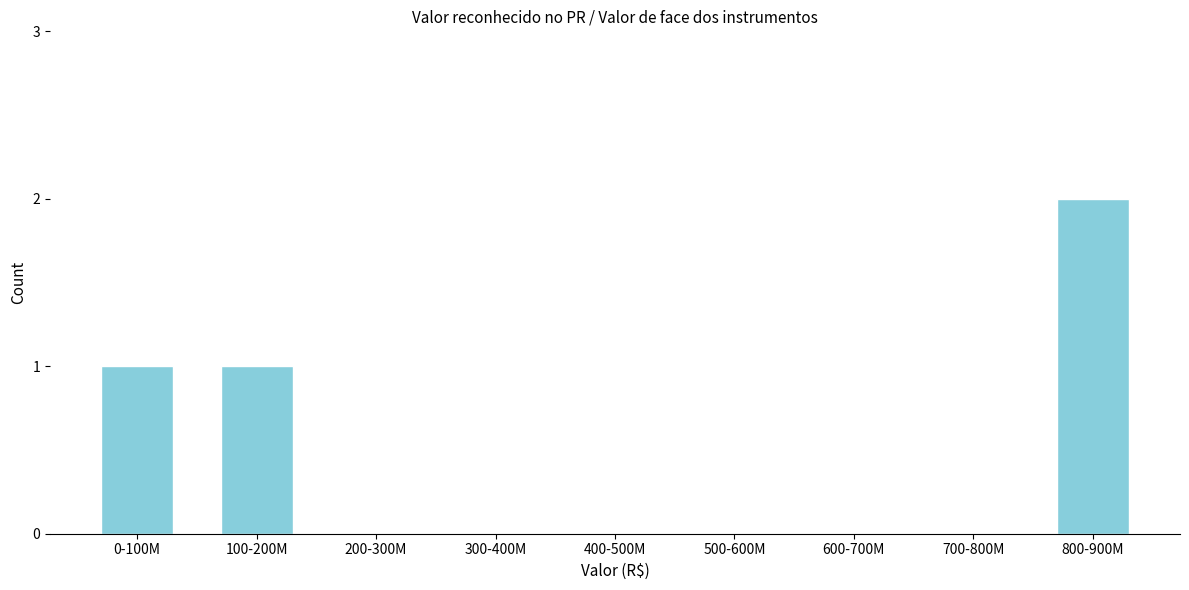

Reading left to right, extract all data points from this chart.

0-100M=1	100-200M=1	200-300M=0	300-400M=0	400-500M=0	500-600M=0	600-700M=0	700-800M=0	800-900M=2